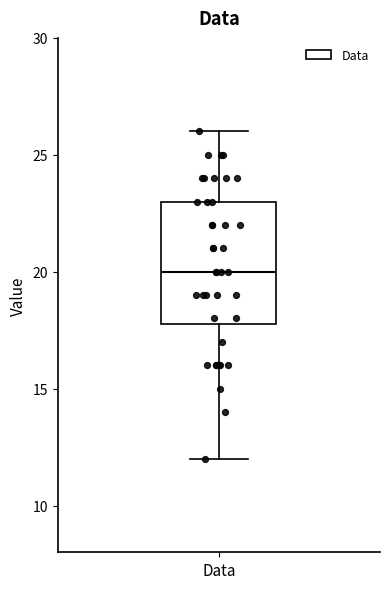

Read this box plot against the y-axis: the position of the median line, the range covered by the box, and the ends of both whiskers. The values are not printed on the chart, so give them approximately, as read against the axis.

median 20, box 18 to 23, whiskers 12 to 26